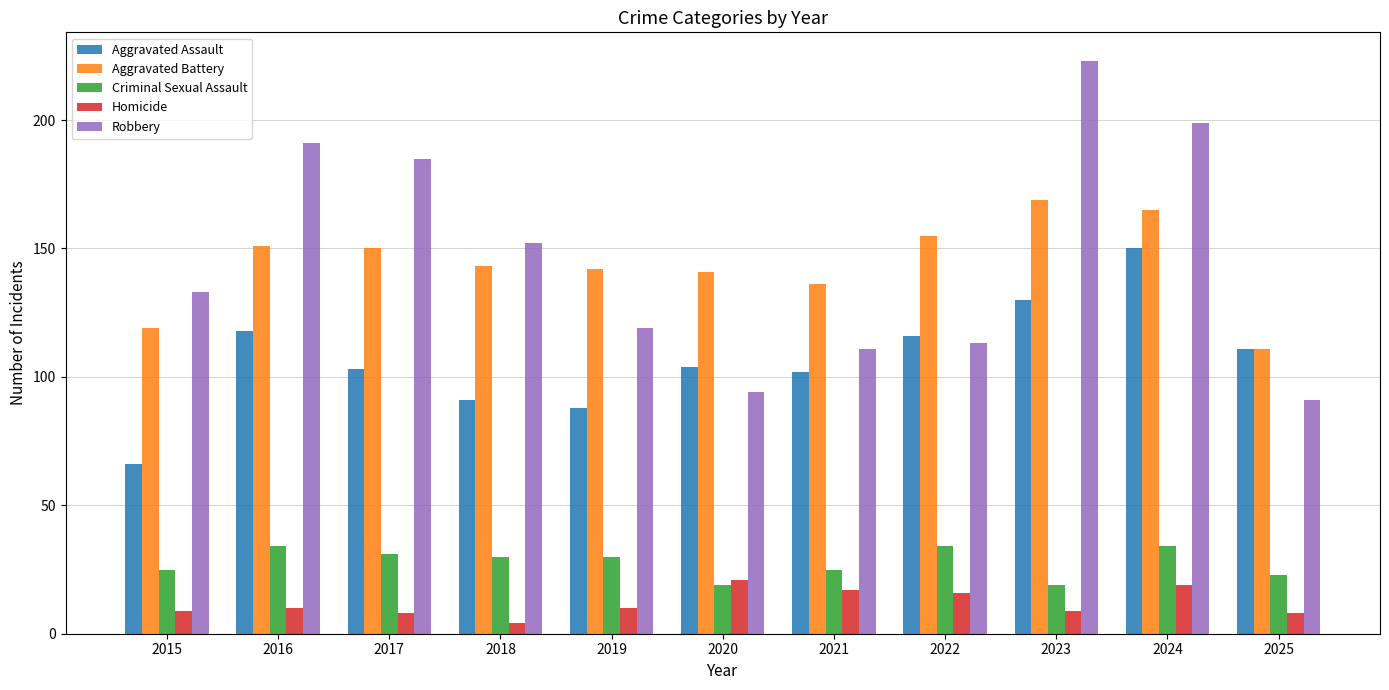

Count the number of data series in this chart.

5